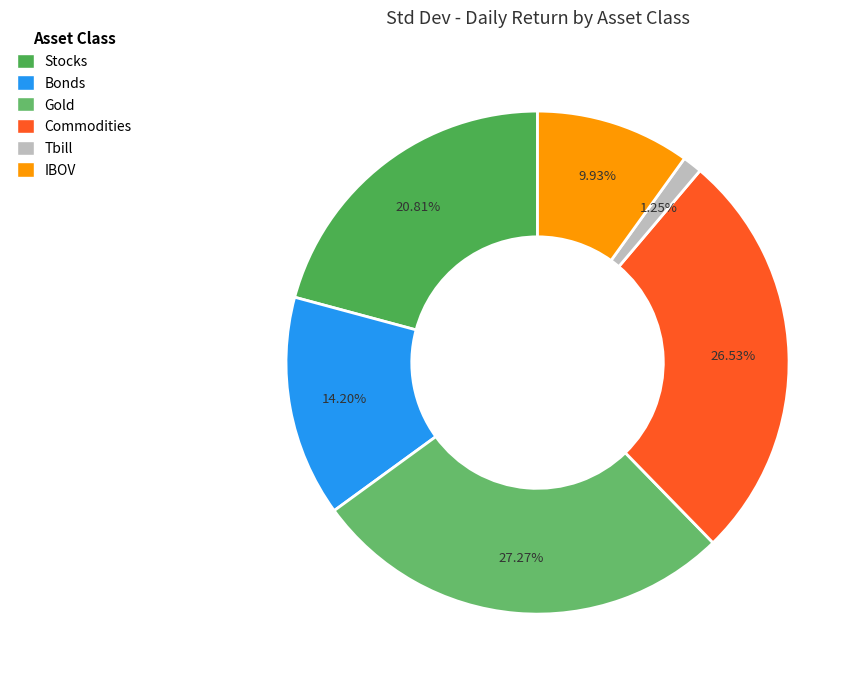

To the nearest percent, what is the average slice percentage?

17%